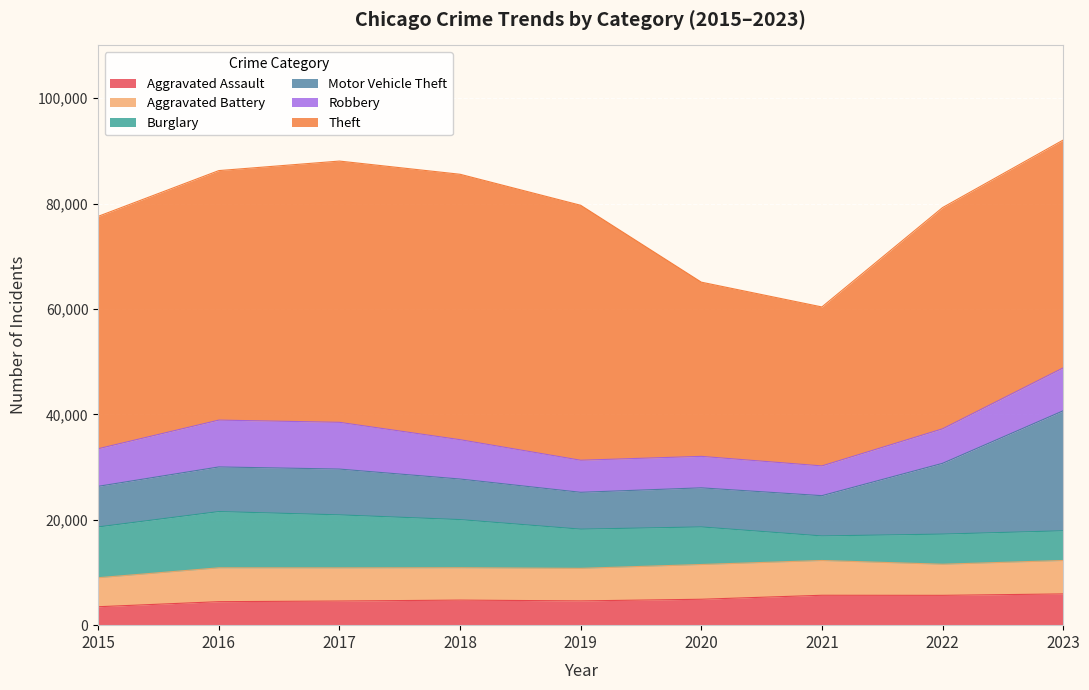

What is the total value across all series at 2020?

65081